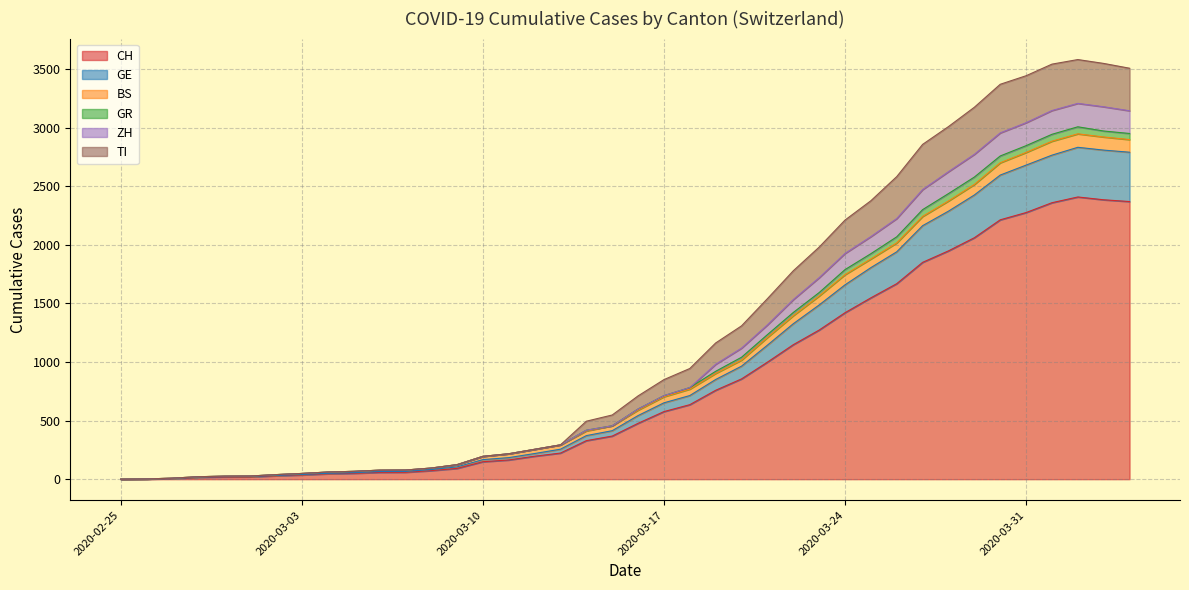

At which category does GE reach its first local peak?

2020-04-02